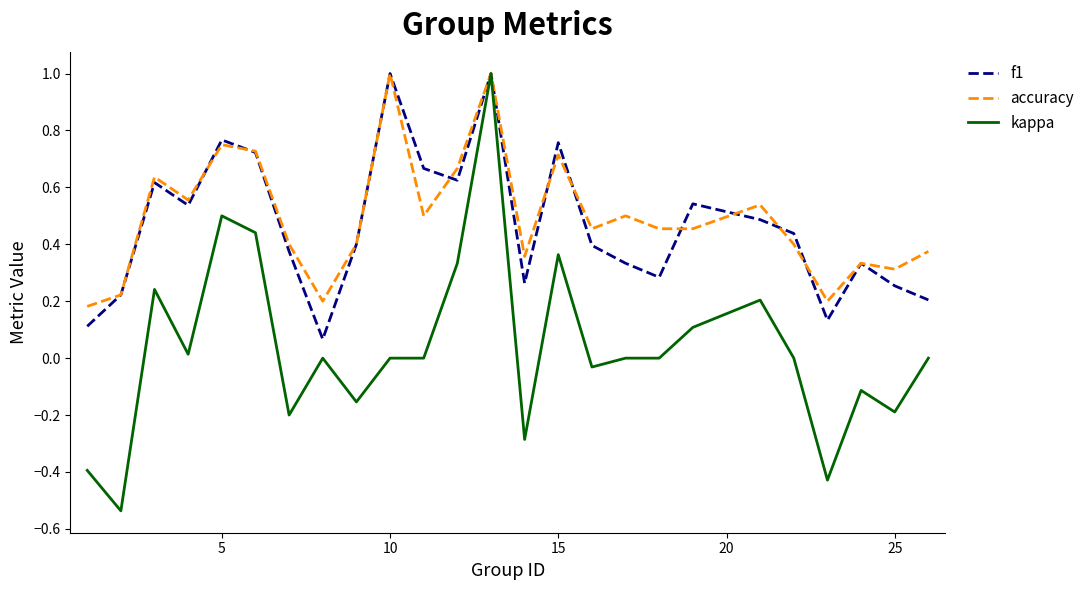

How many accuracy values are between 0 and 1?

25